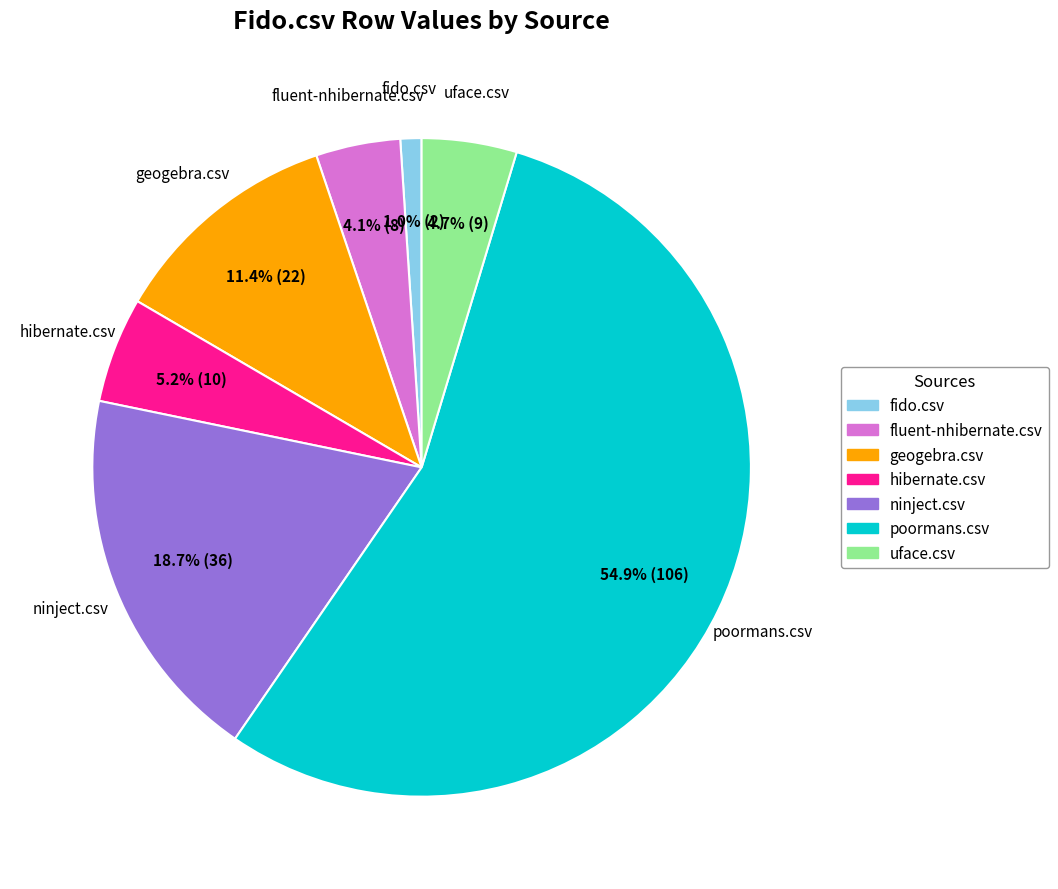

Rank the categories by value from lowest to highest.

fido.csv, fluent-nhibernate.csv, uface.csv, hibernate.csv, geogebra.csv, ninject.csv, poormans.csv